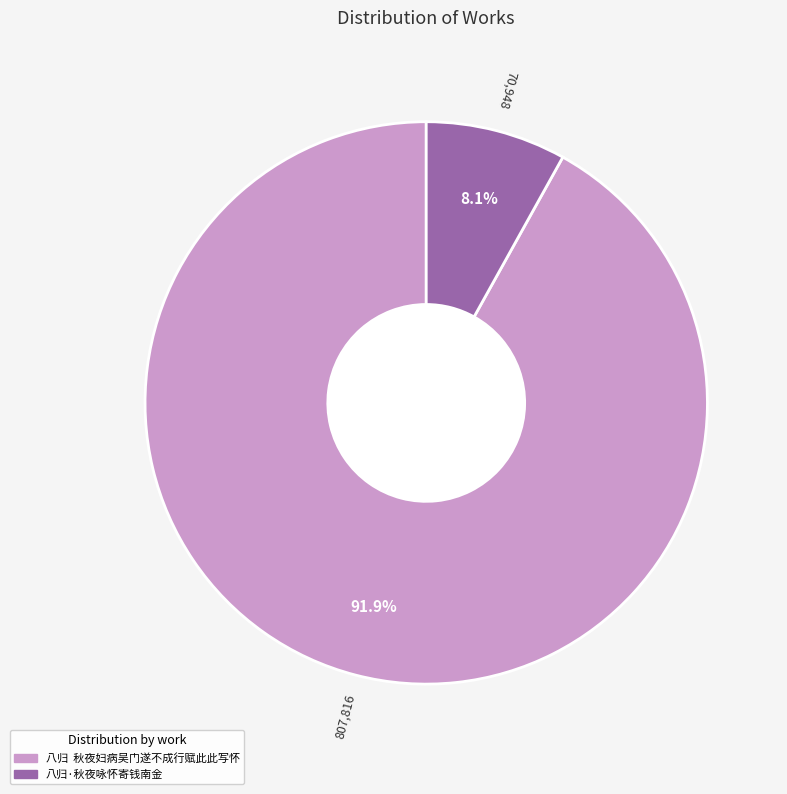

Between 八归·秋夜咏怀寄钱南金 and 八归 秋夜妇病吴门遂不成行赋此此写怀, which is larger?

八归 秋夜妇病吴门遂不成行赋此此写怀